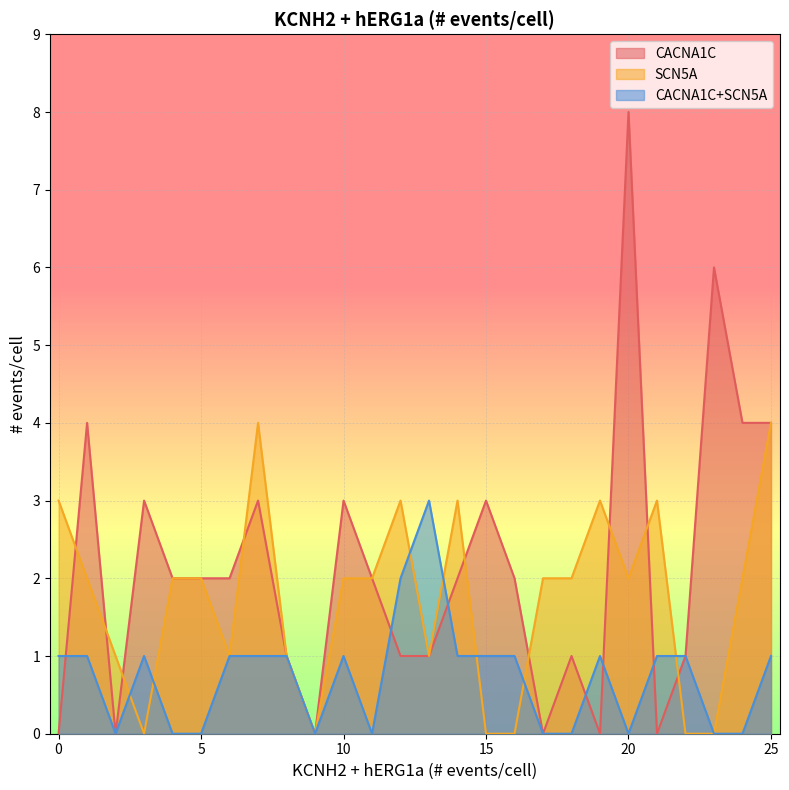

What is the maximum value shown in the chart?

8